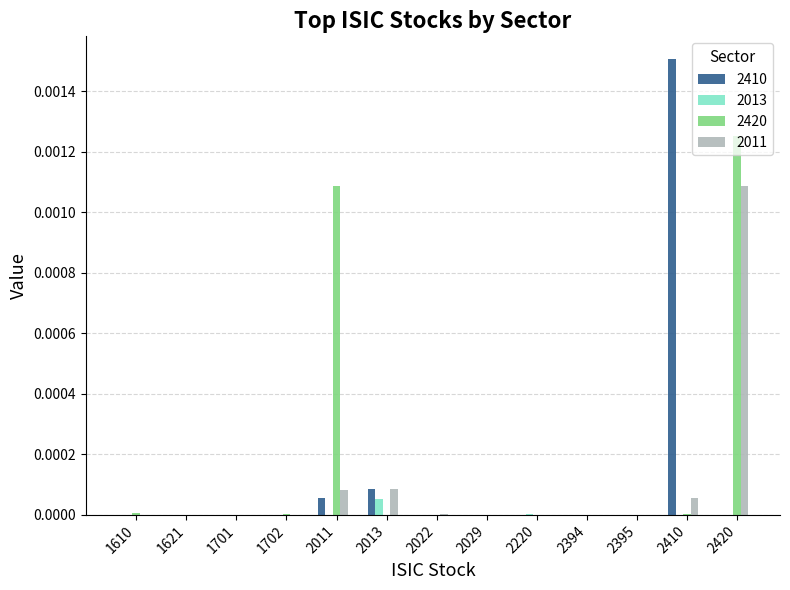

Is it true that 2013 equals 0.0 at 2220?

True